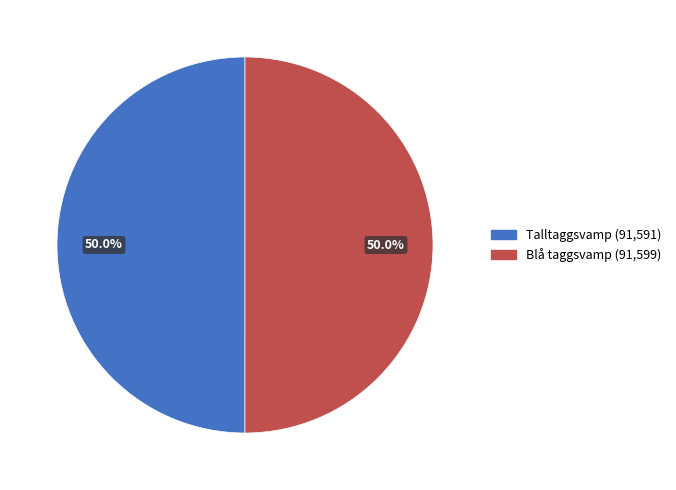

How many slices are in this pie chart?

2